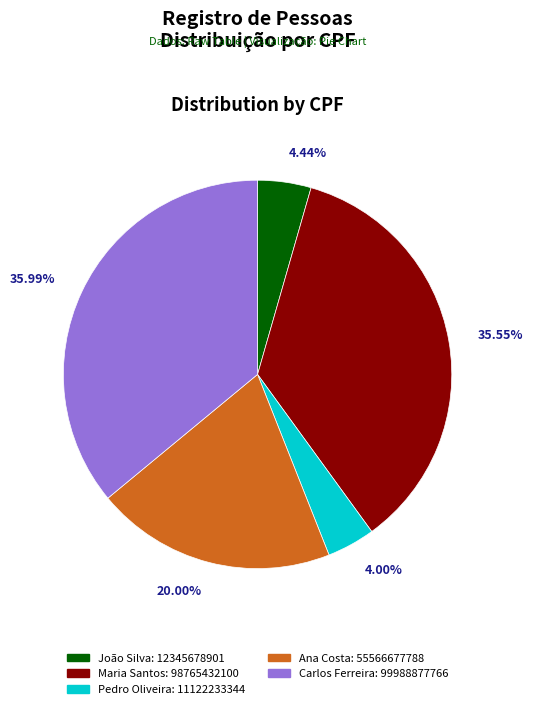

What is the ratio of the value at Carlos Ferreira to the value at Maria Santos?

1.0